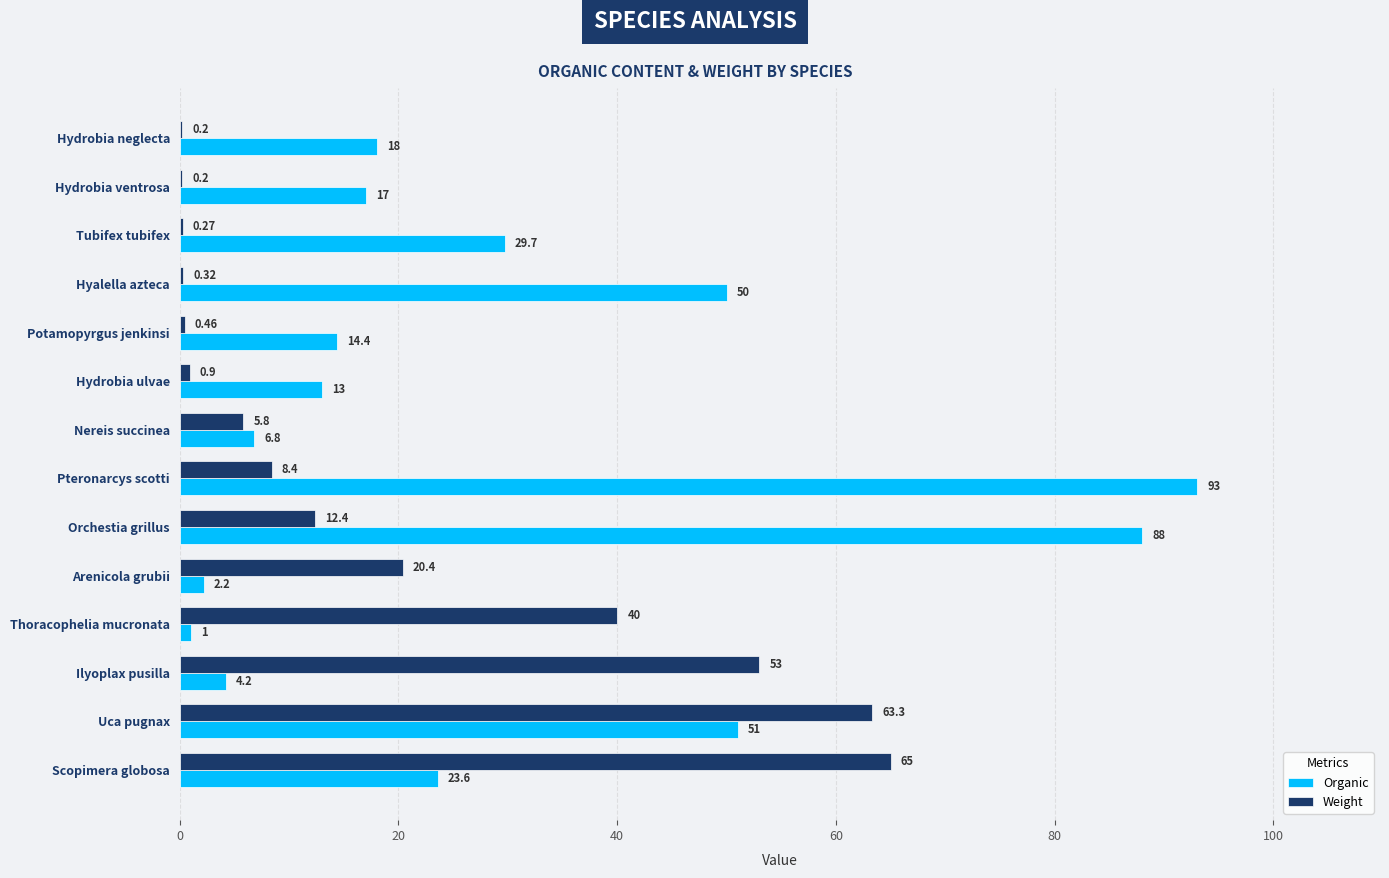

At which label is Weight closest to 32?

Thoracophelia mucronata